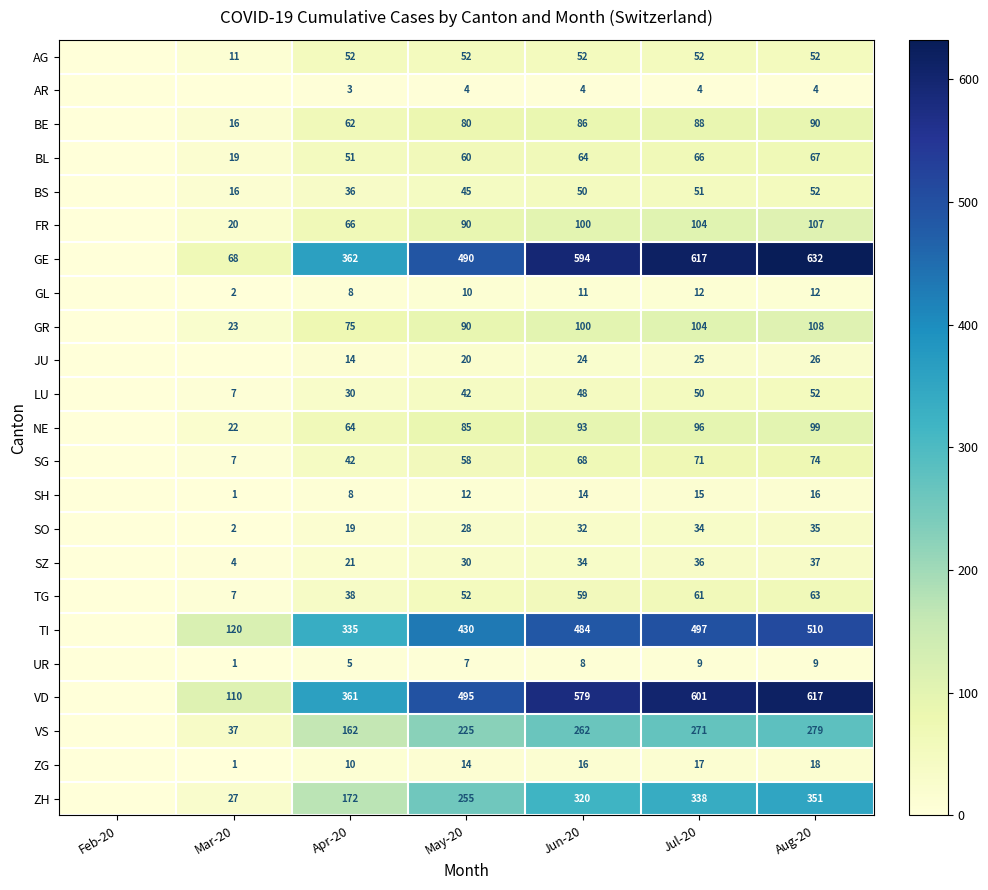

Is the value of BL at Aug-20 greater than the value of SO at May-20?

Yes